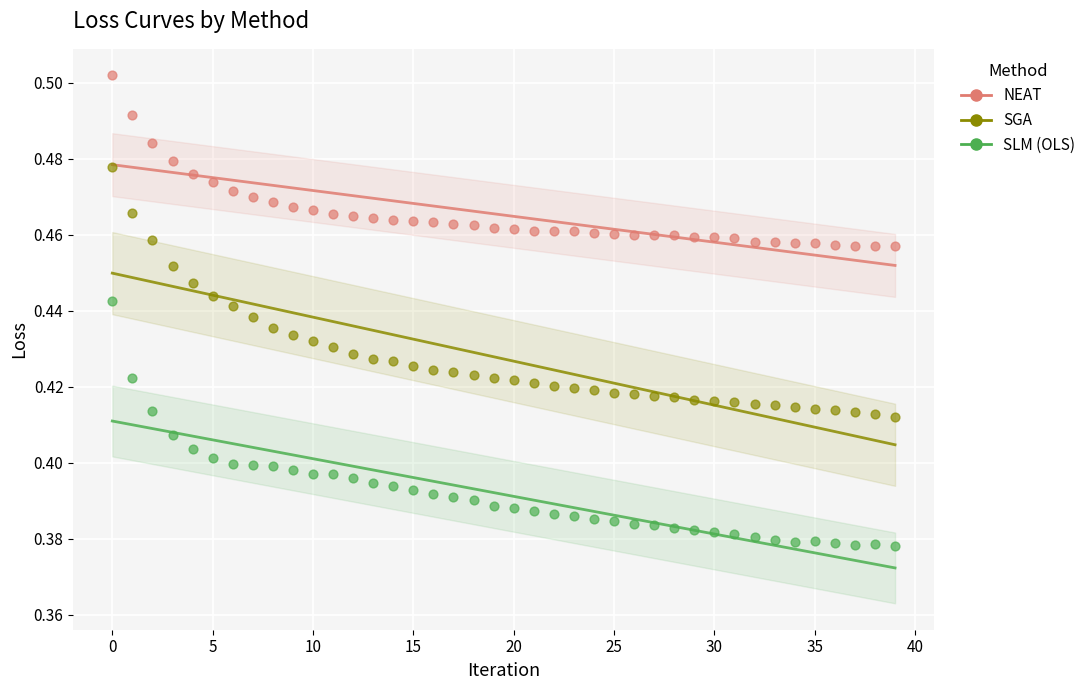

Which series contains the highest Y value?

NEAT